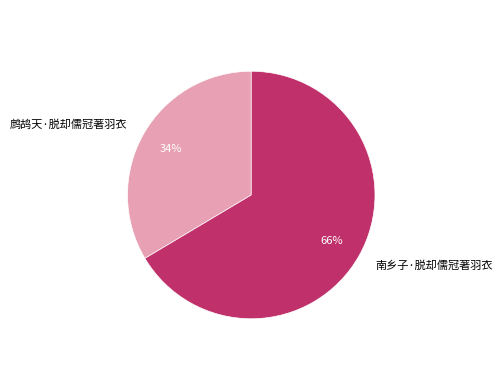

Is there any slice that represents more than half of the pie?

Yes